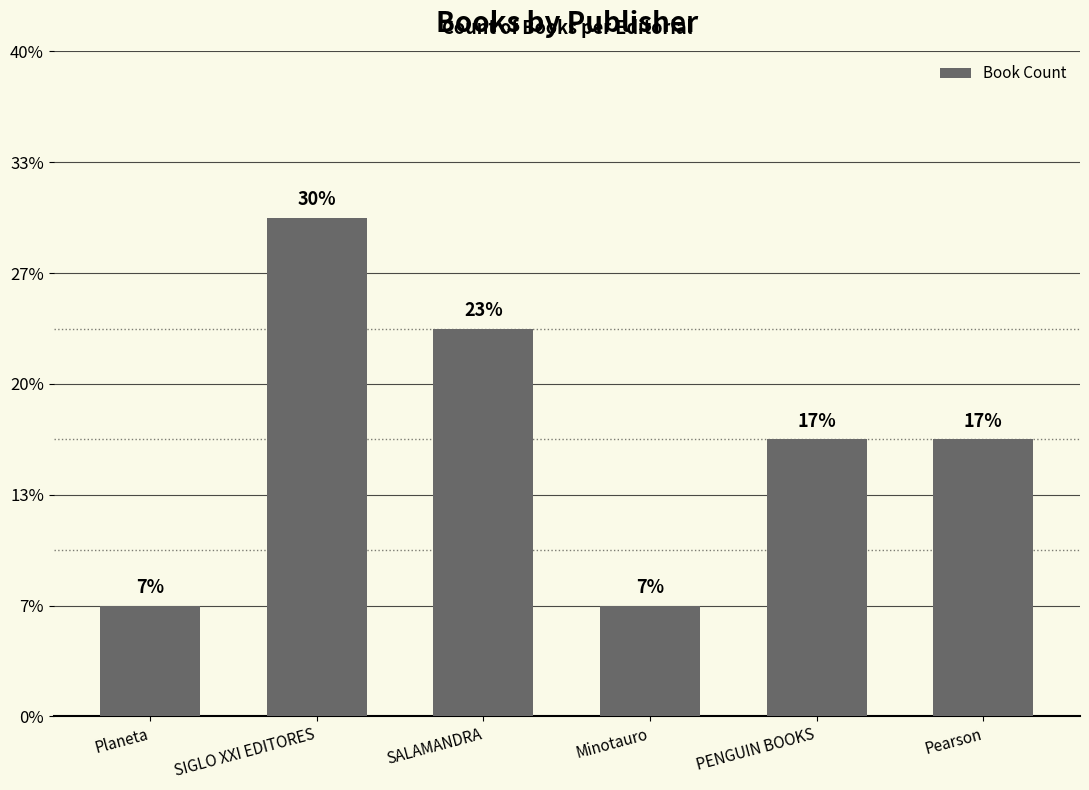

Is it true that the value at PENGUIN BOOKS is 8?

False